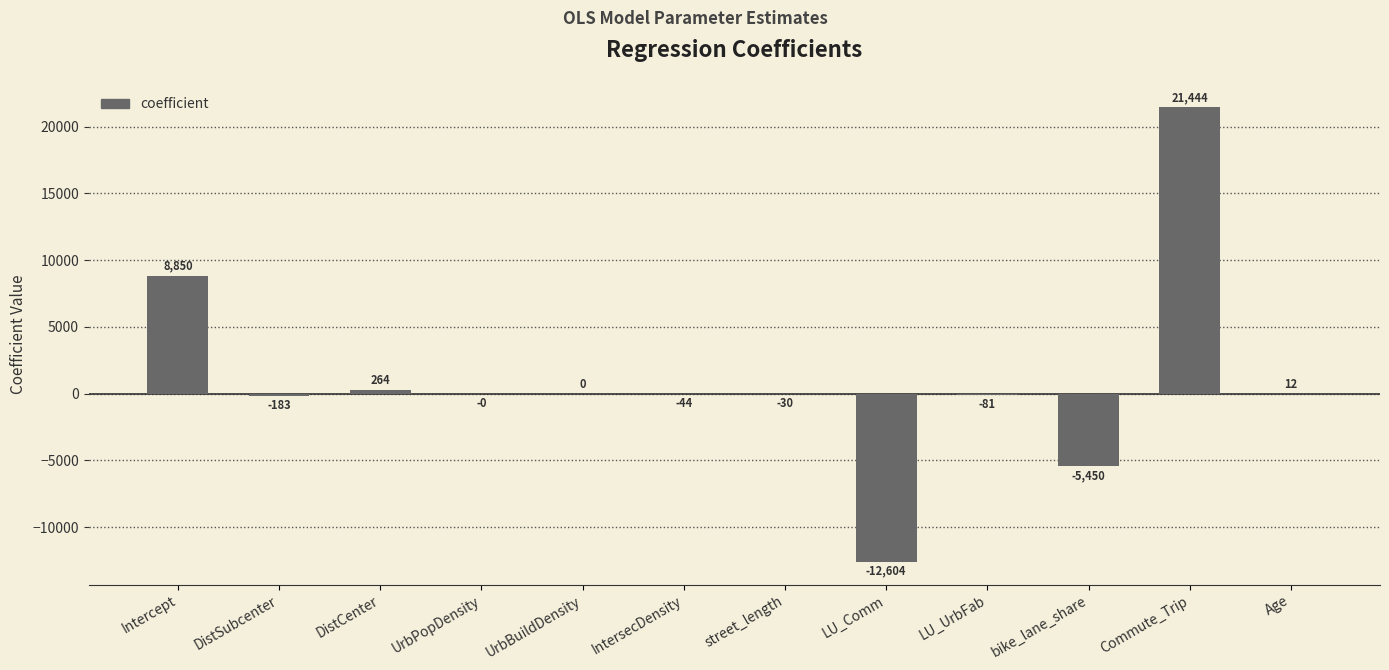

Are the bars horizontal?

No